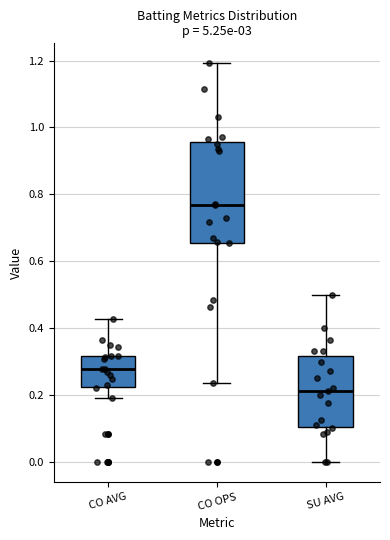

Comparing the boxes themselves (not the whiskers), which one is the tallest?

CO OPS